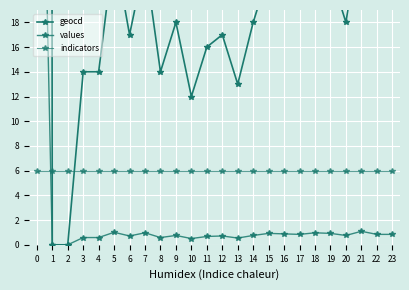

Is it true that indicators equals 8.5 at 19?

False